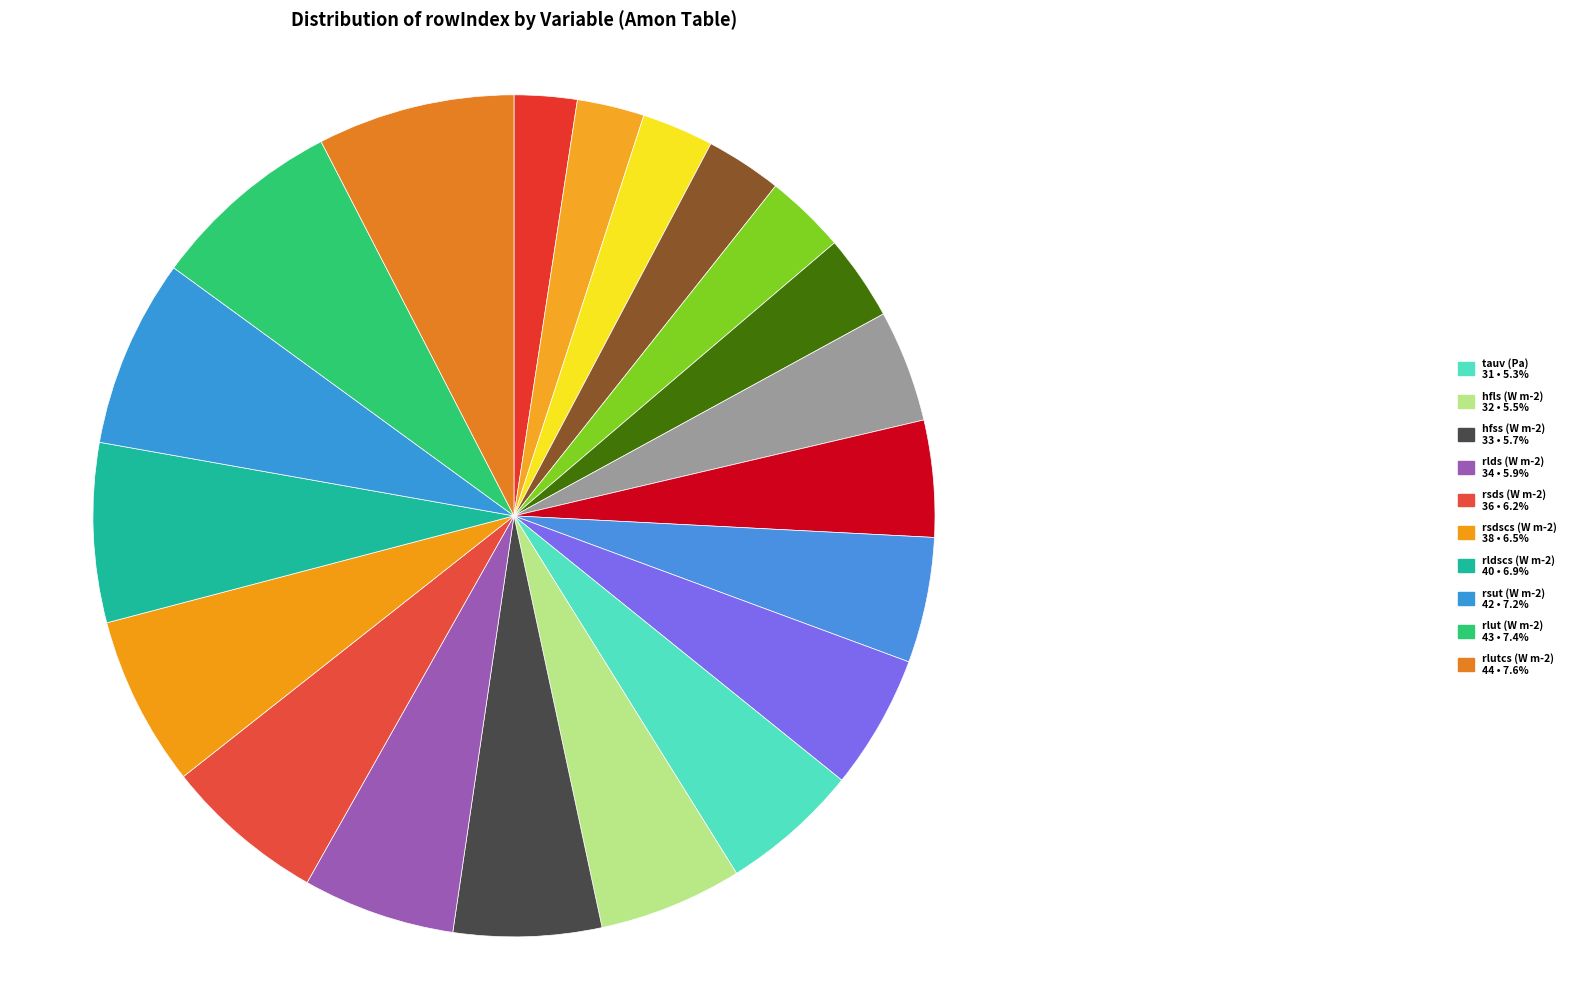

How many segments does this pie chart have?

20